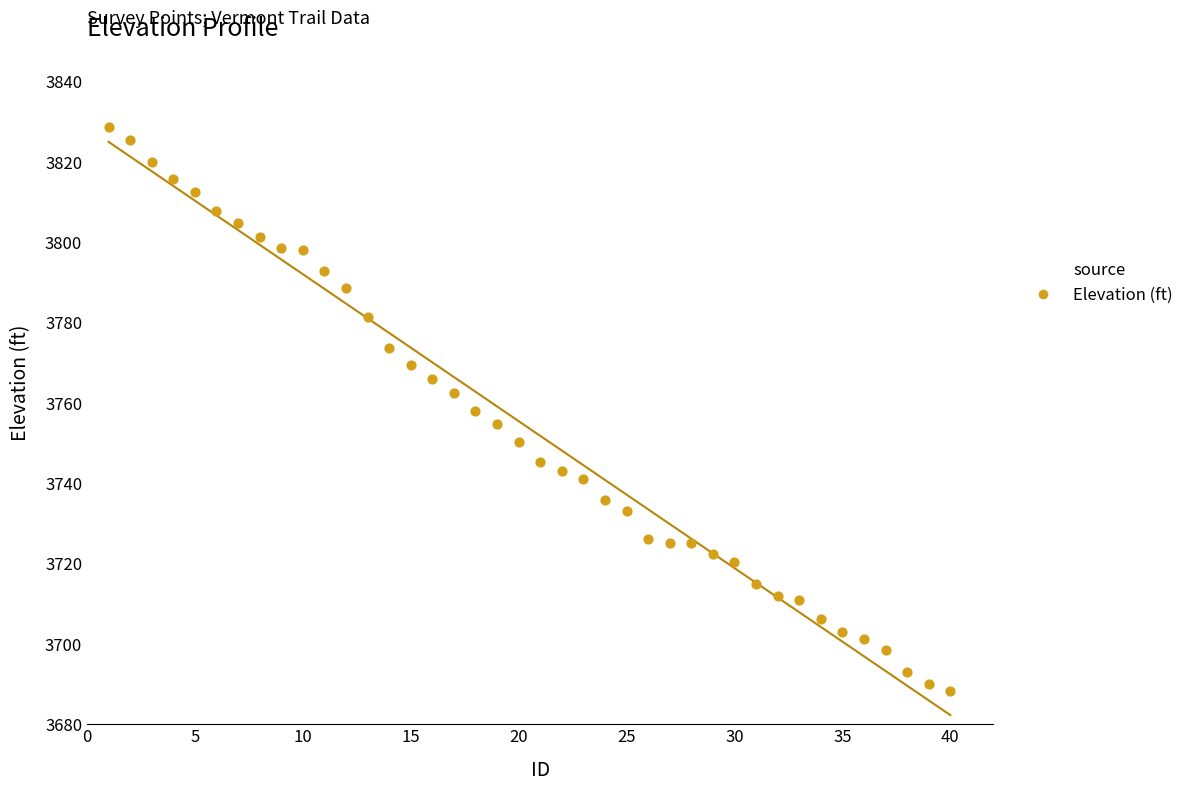

What is the range of Y values (max minus min)?

140.3